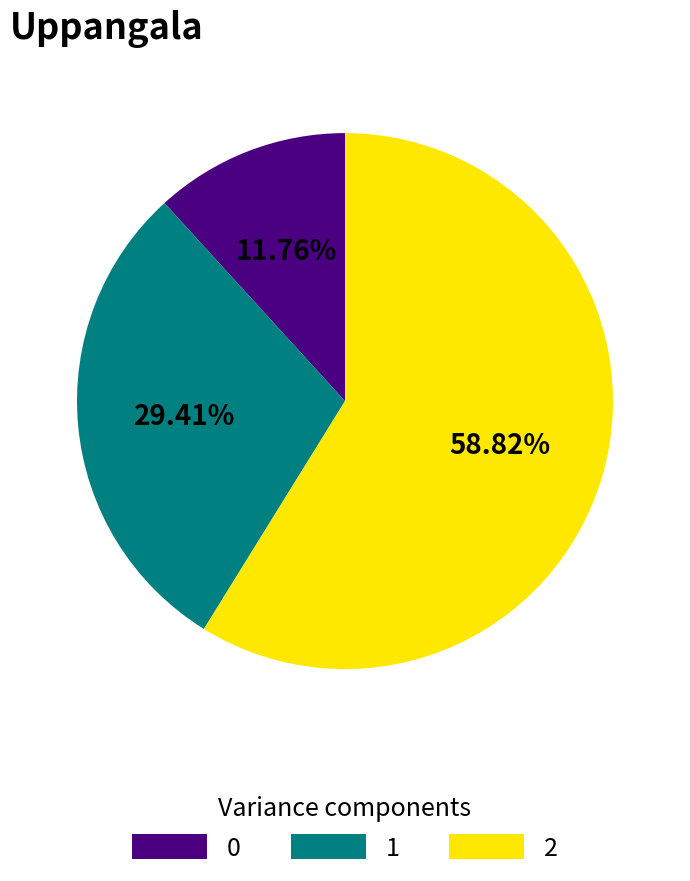

What percentage is the 2 slice, to the nearest percent?

59%